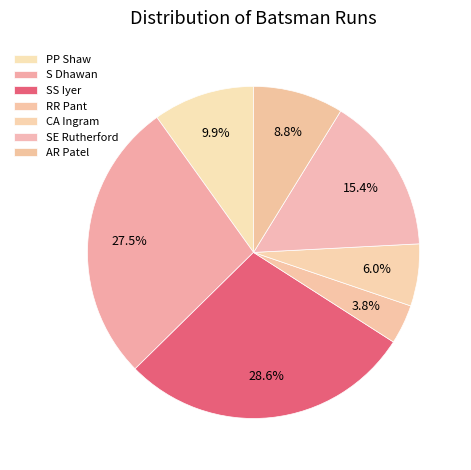

Count the number of slices in the pie.

7